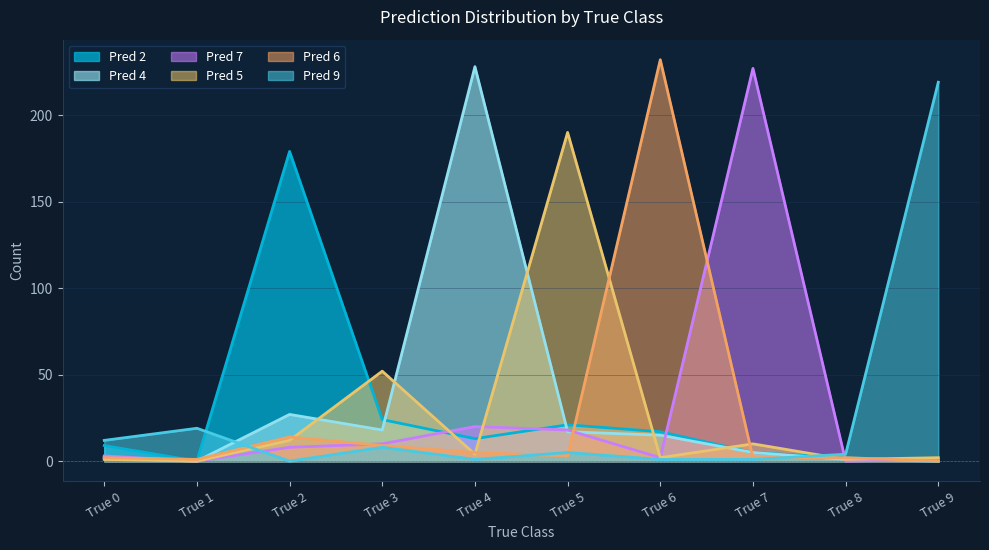

How many categories are shown in the chart?

10